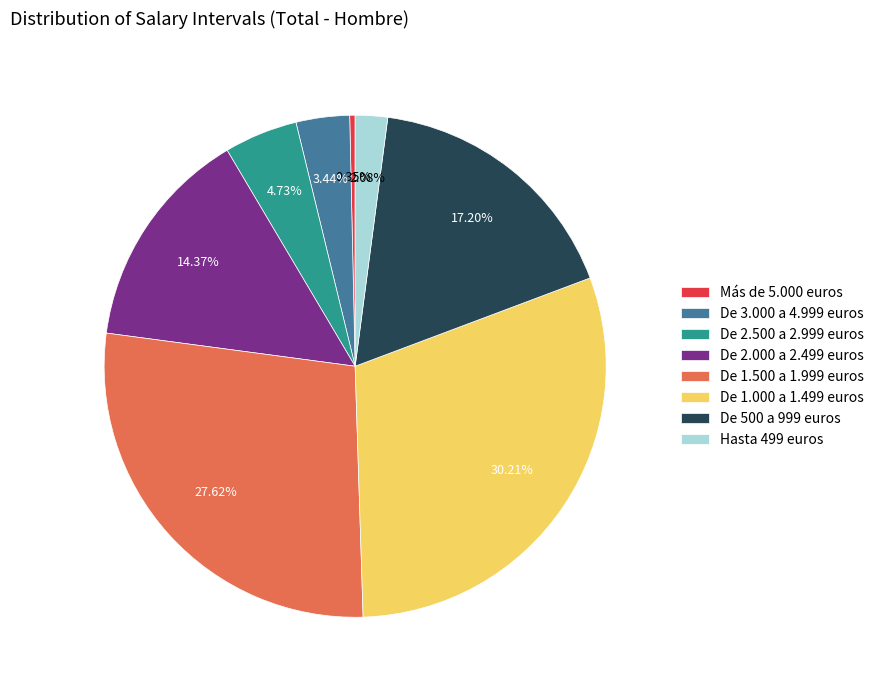

What is the smallest slice in the pie chart?

Más de 5.000 euros